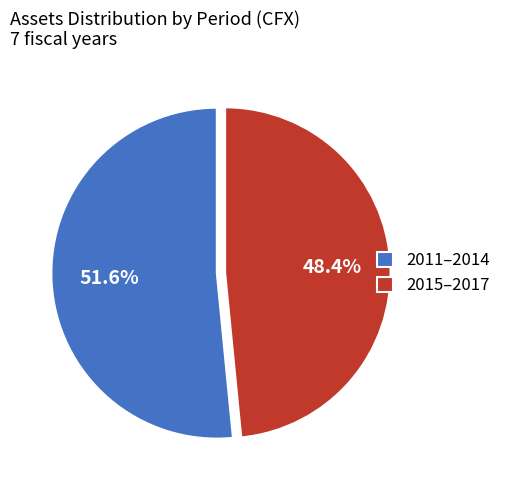

Rank the categories by value from lowest to highest.

2015–2017, 2011–2014